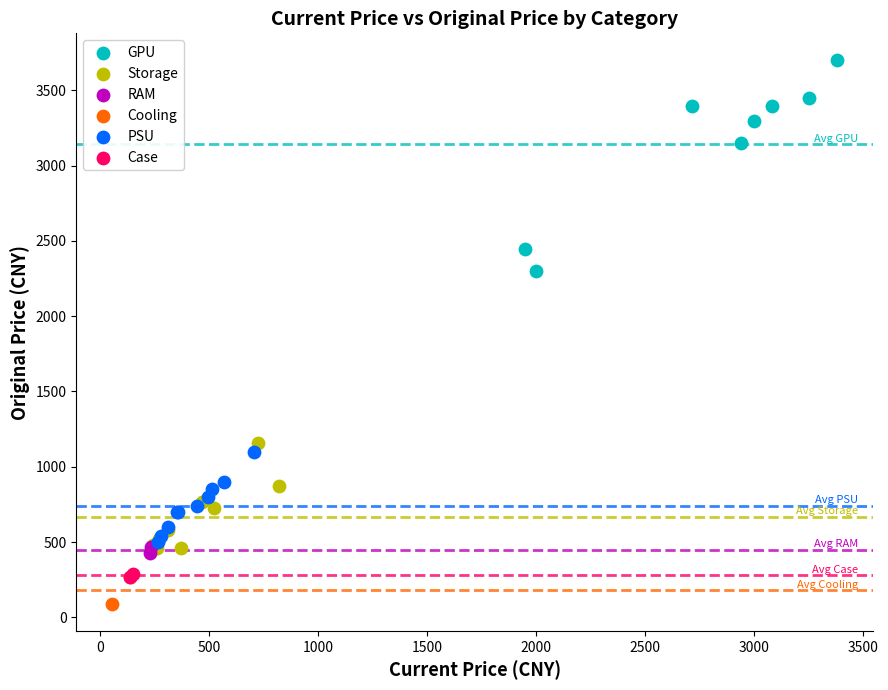

What are all the series names shown in the legend?

GPU, Storage, RAM, Cooling, PSU, Case